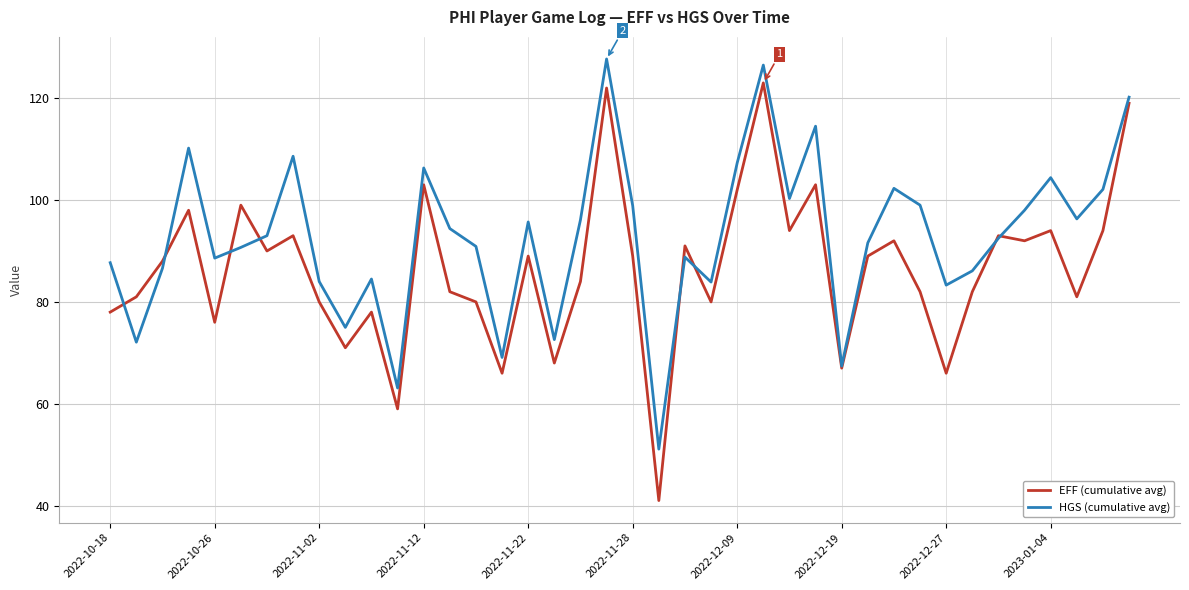

What is the maximum value for HGS (cumulative avg)?

127.7